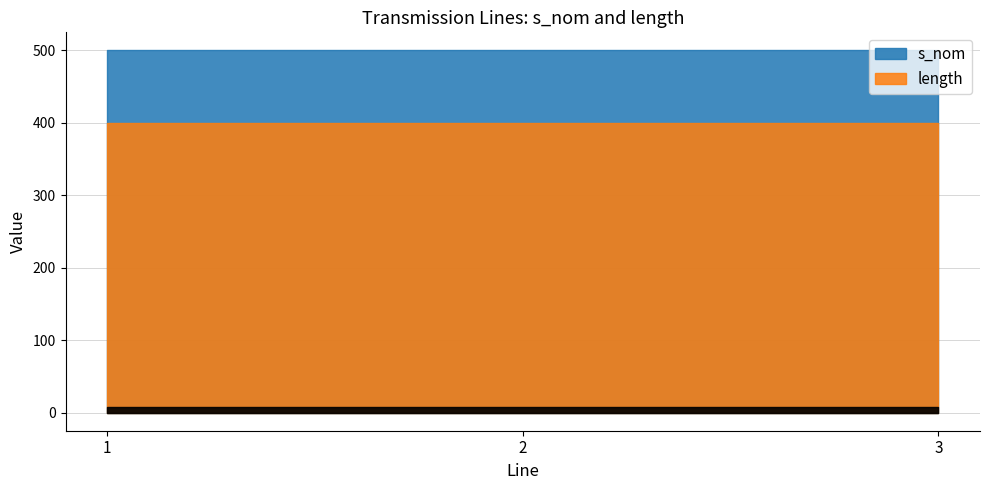

Does the chart have visible grid lines?

Yes